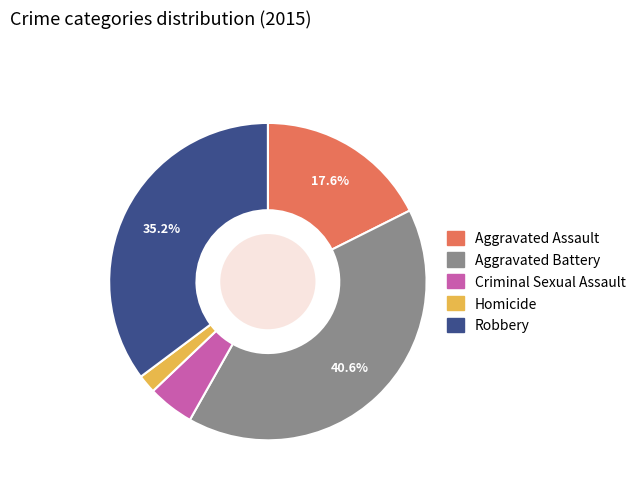

To the nearest percent, what portion does Robbery represent?

35%